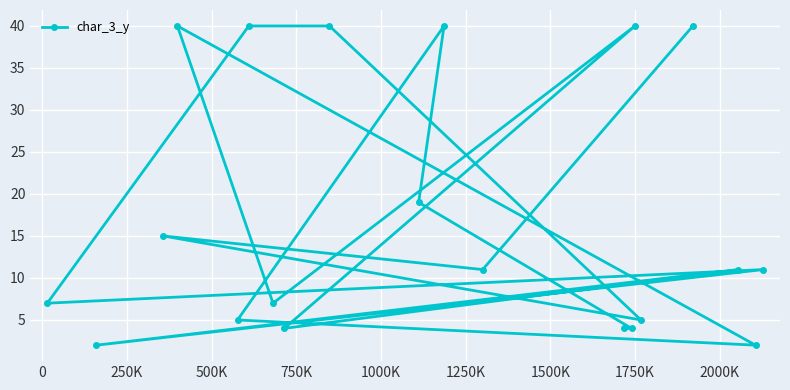

Is this an area chart (filled region under the line)?

No